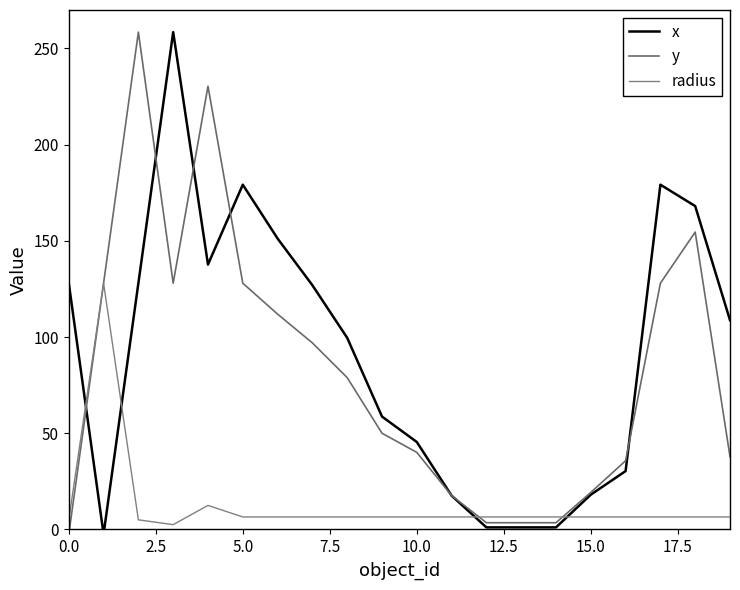

What is the sum of all radius values?

250.5